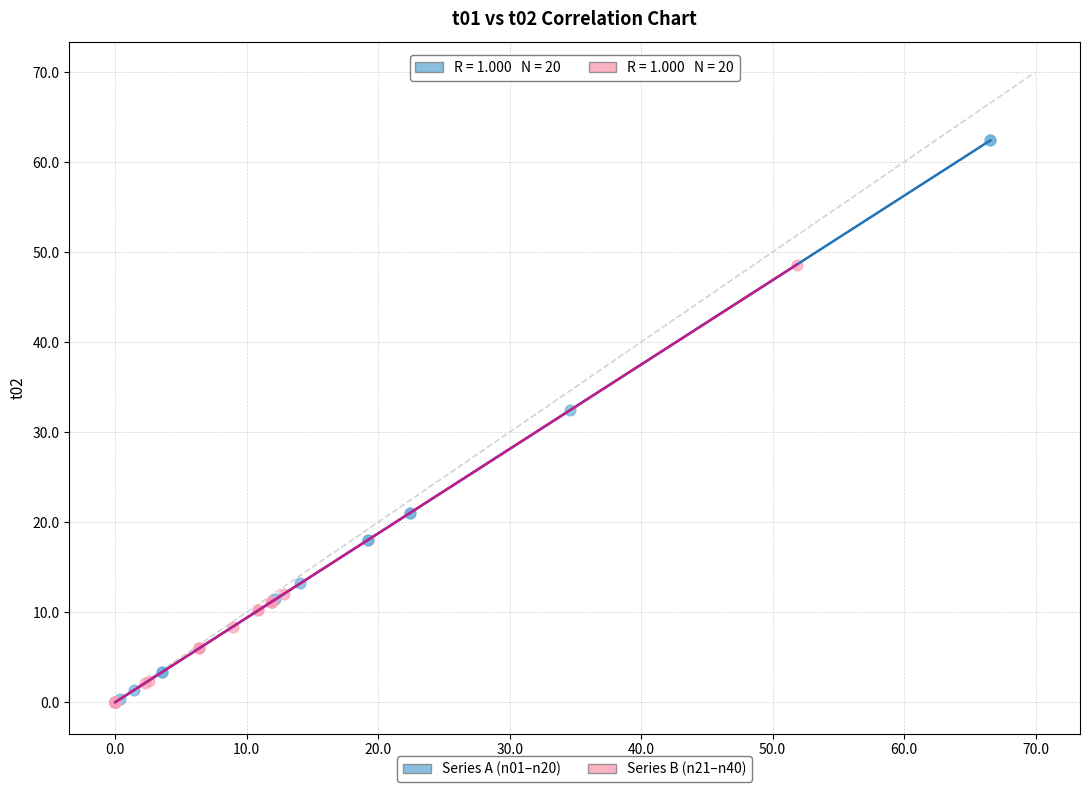

Which series contains the highest Y value?

Series A (n01–n20)